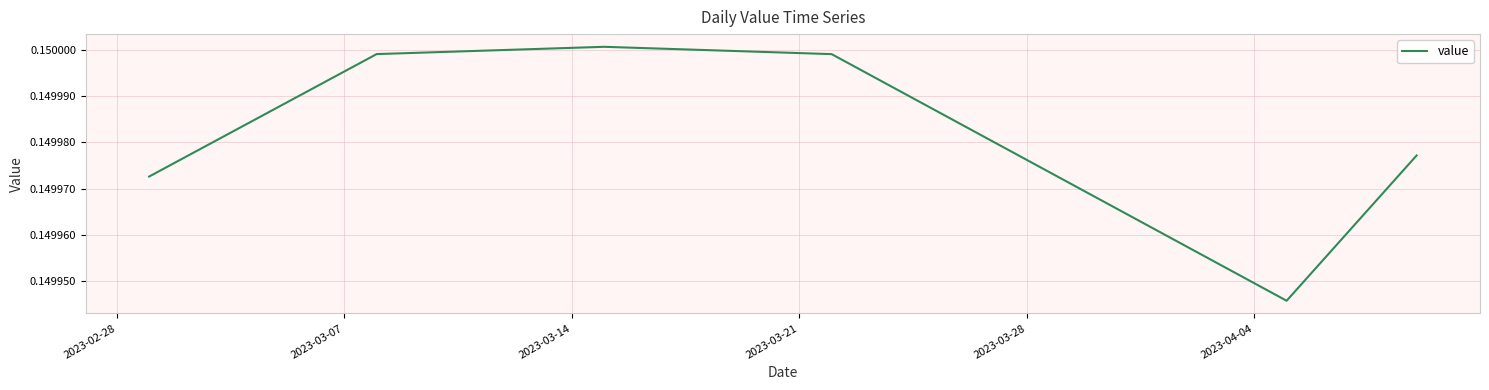

How many lines are shown in the chart?

1